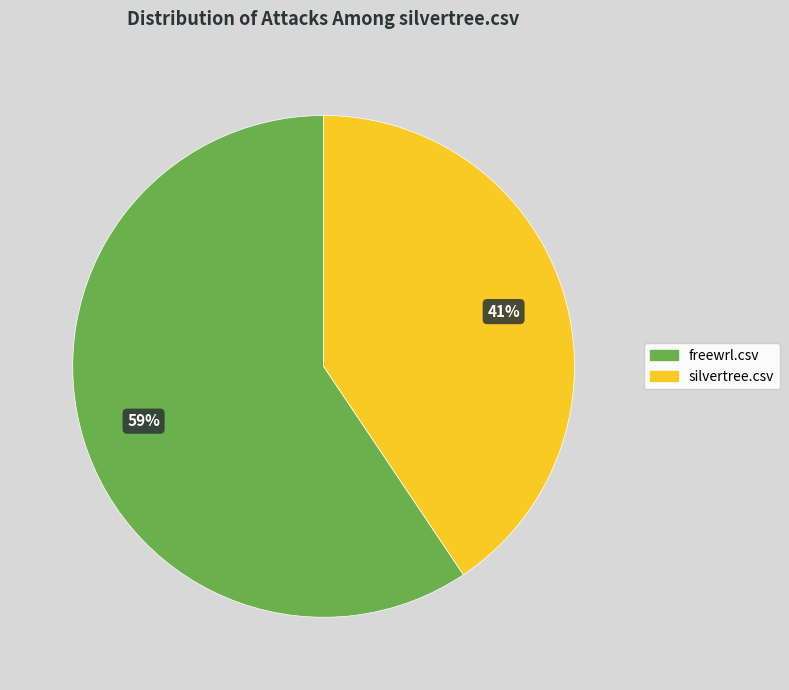

True or false: silvertree.csv accounts for 41% of the total.

True